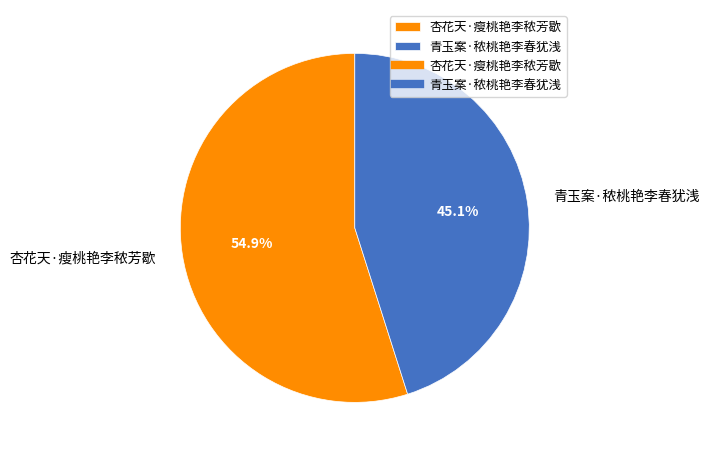

What percentage do 青玉案·秾桃艳李春犹浅 and 杏花天·瘦桃艳李秾芳歇 together represent?

100.0%